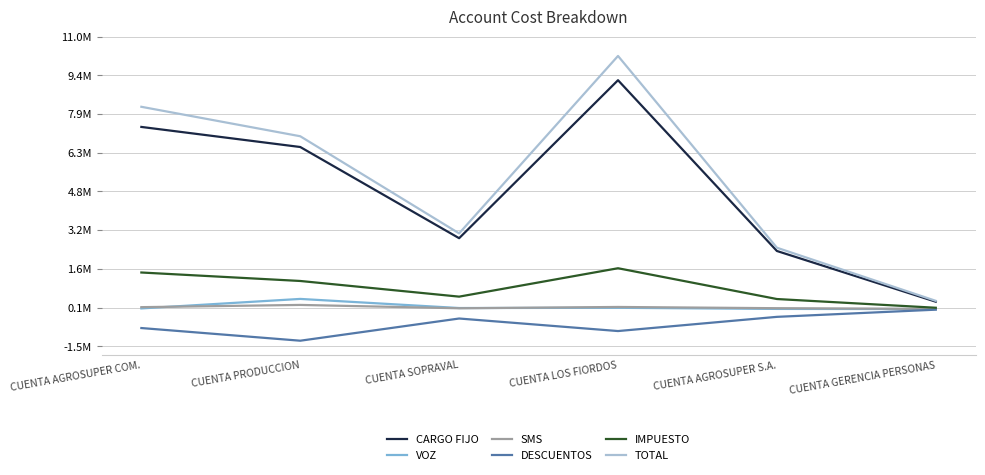

At which category does the chart reach its peak across all series?

CUENTA LOS FIORDOS